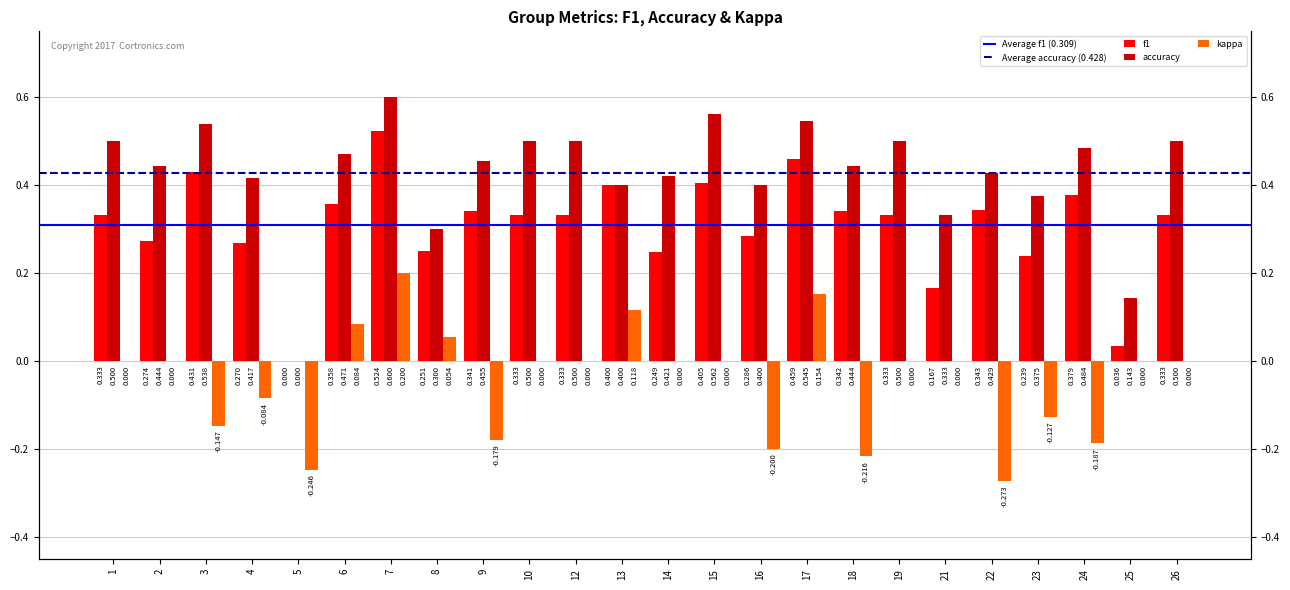

Read the kappa value at 22.

-0.3